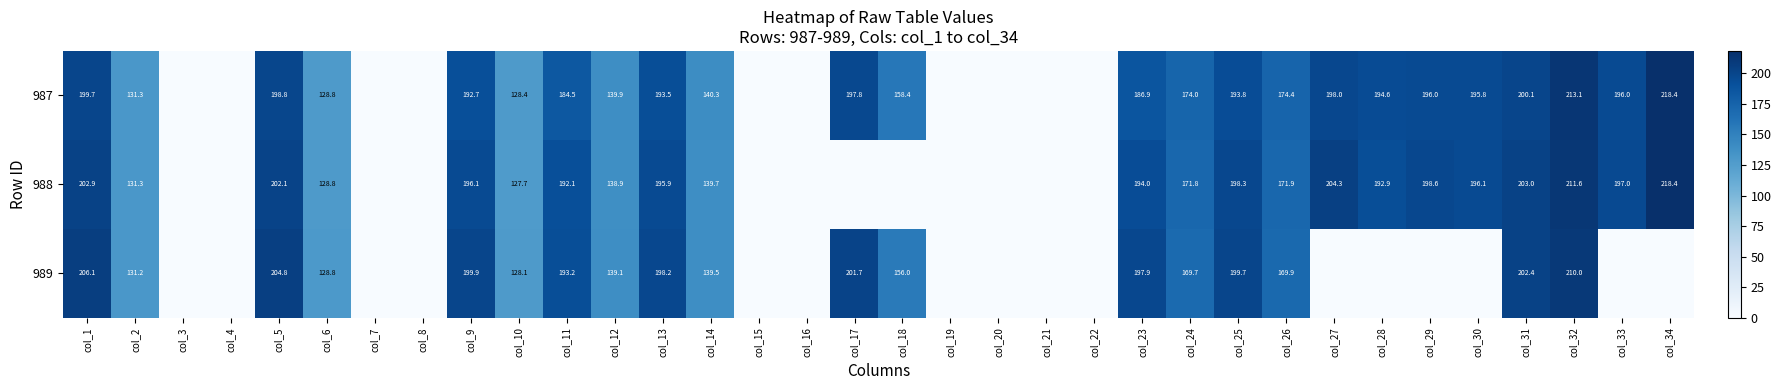

True or false: 987 has a value of 91.9 at col_14.

False